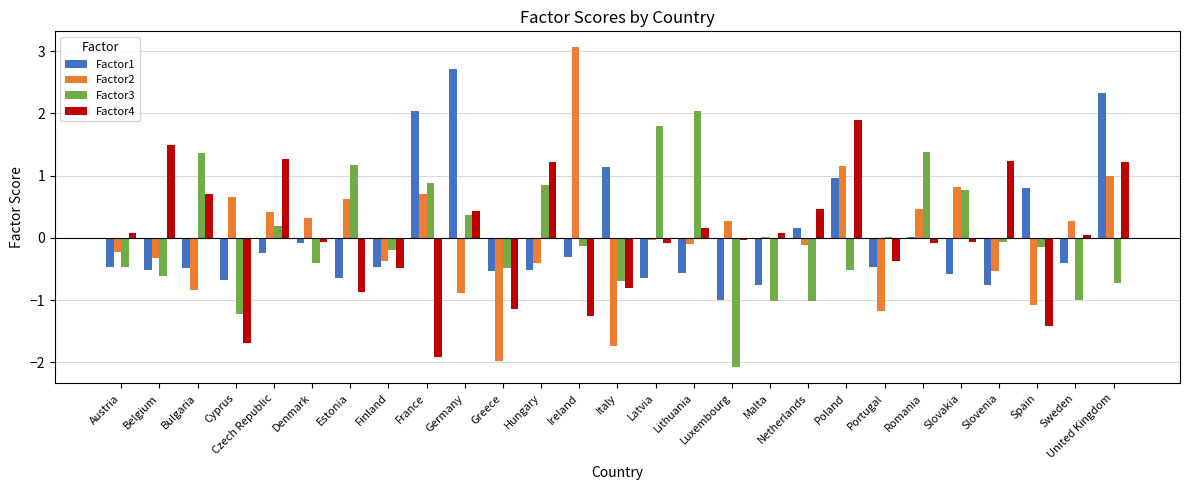

The Factor3 series shows -0.7 at Italy. True or false?

True